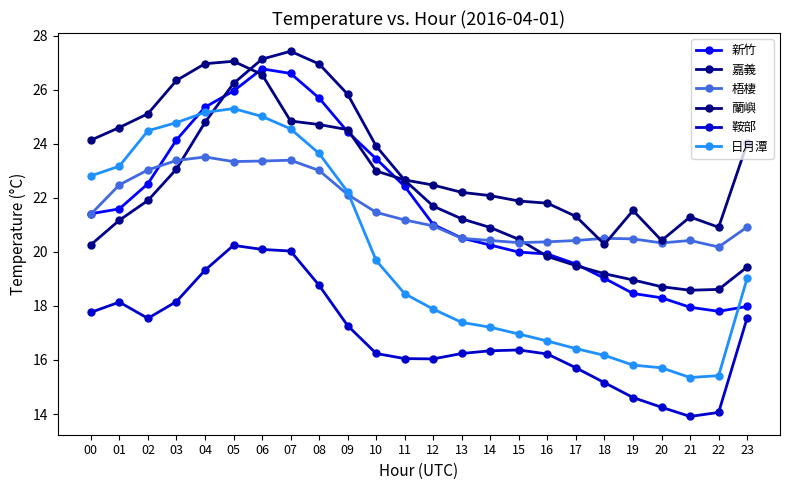

Which label corresponds to the smallest value in the chart?

21